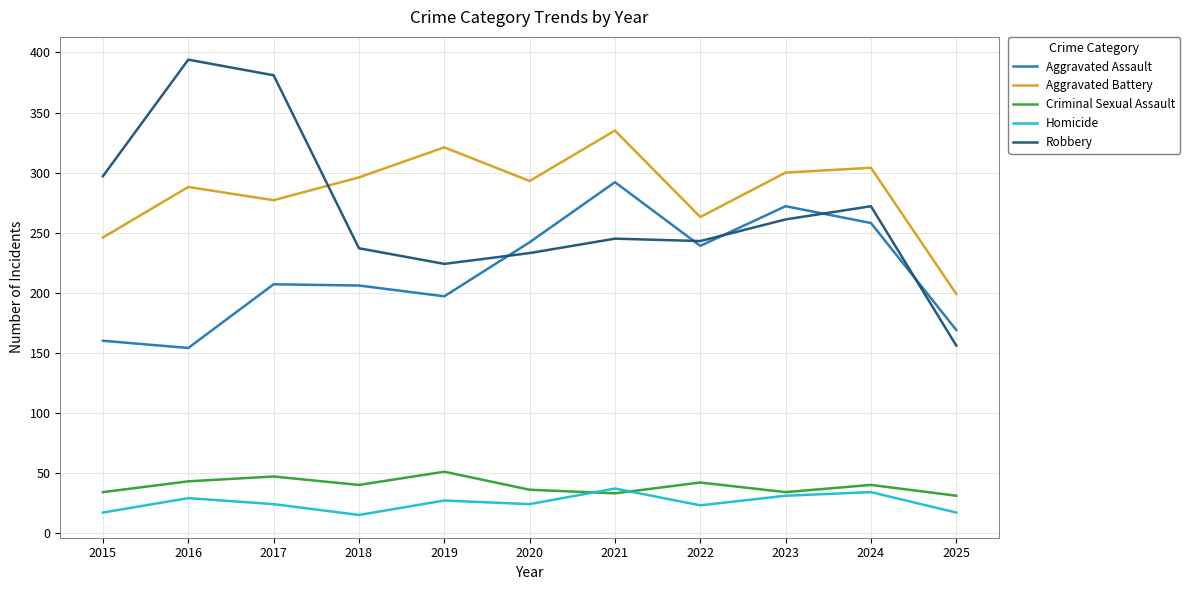

After their last crossing, which series has the higher values: Homicide or Criminal Sexual Assault?

Criminal Sexual Assault